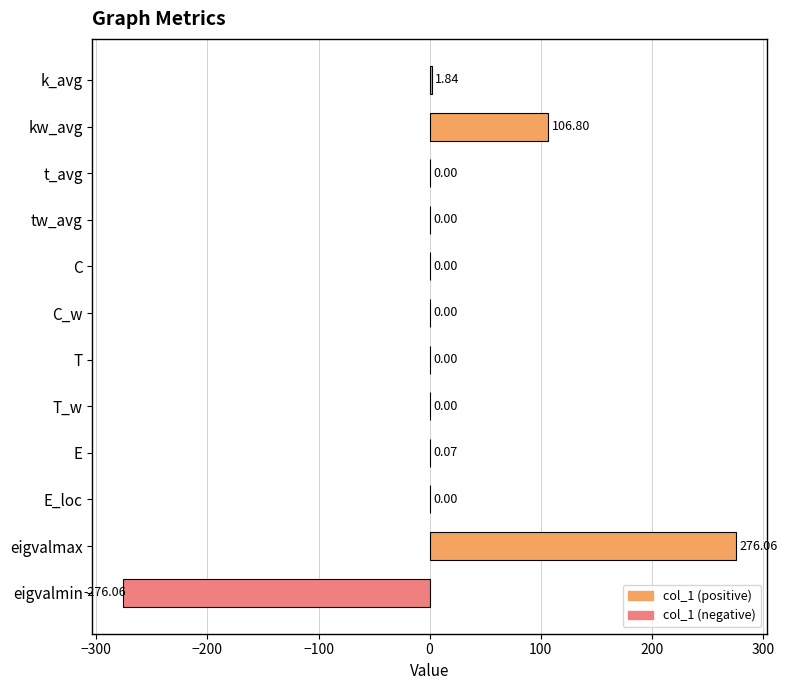

At which category does the chart reach its peak across all series?

eigvalmax